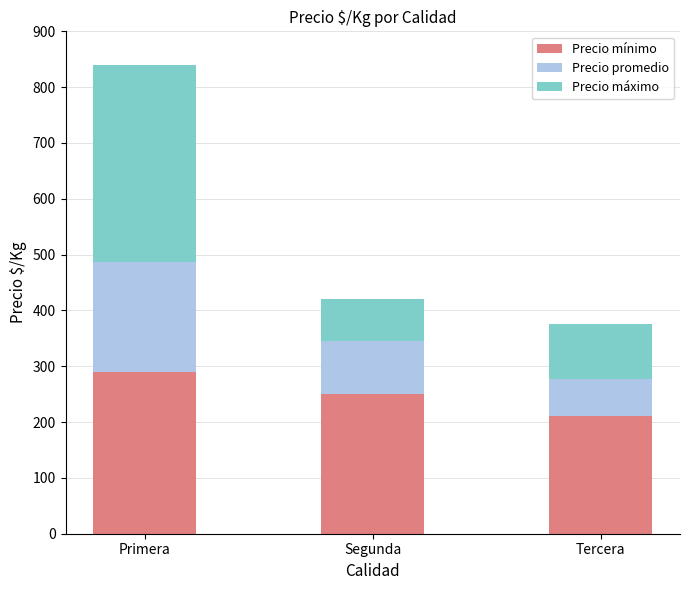

What is the total value across all series at Tercera?

376